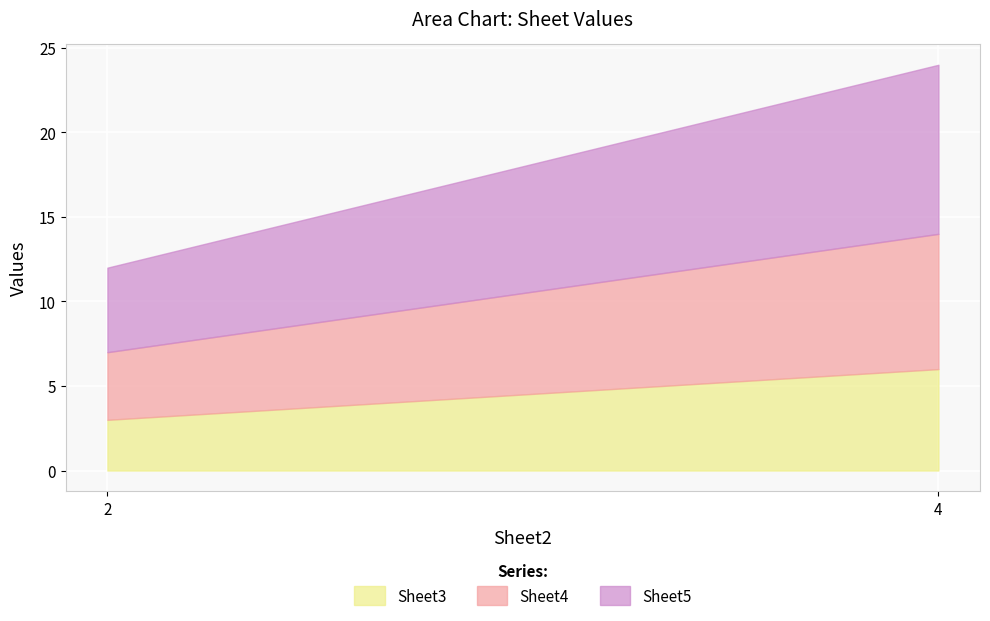

What is the maximum value shown in the chart?

10